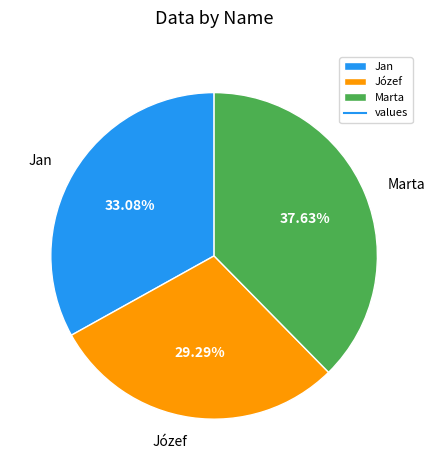

Is there any slice that represents more than half of the pie?

No